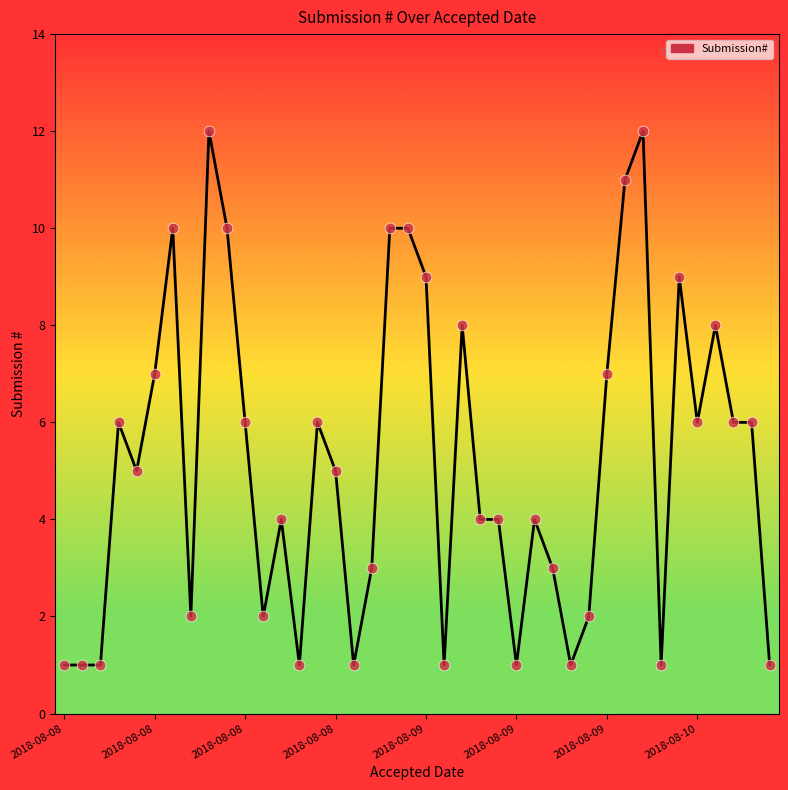

What is the greatest value displayed?

12